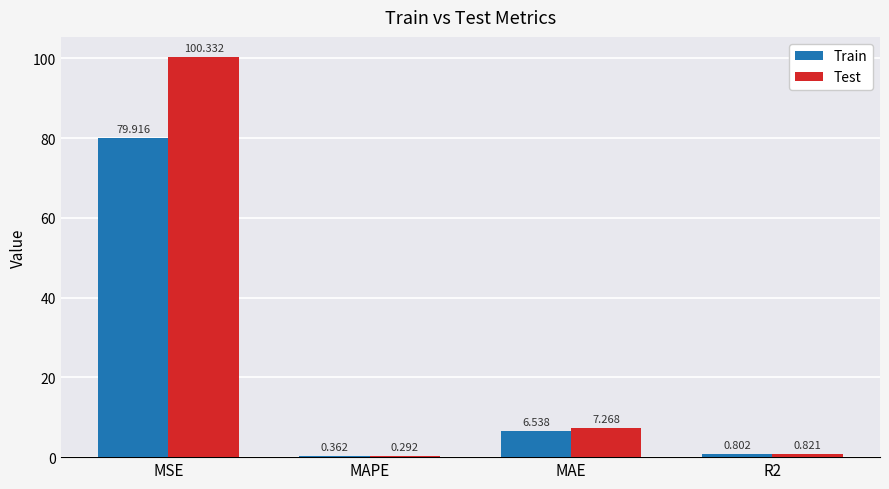

Does the chart contain stacked bars?

No